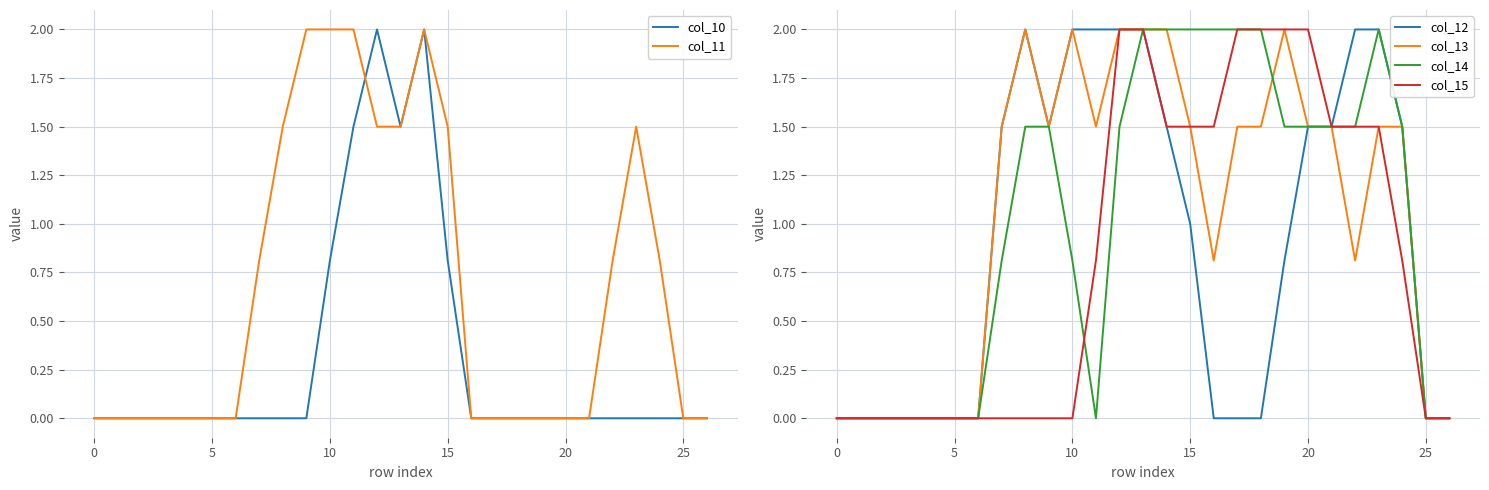

The value of col_10 at 15 is 0.8. True or false?

True